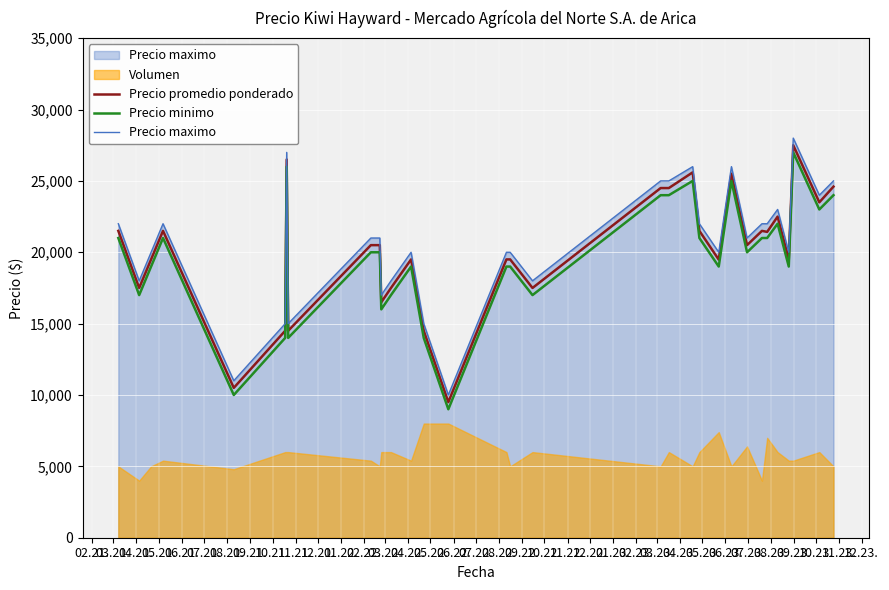

True or false: Precio minimo and Precio promedio ponderado cross at least once.

False